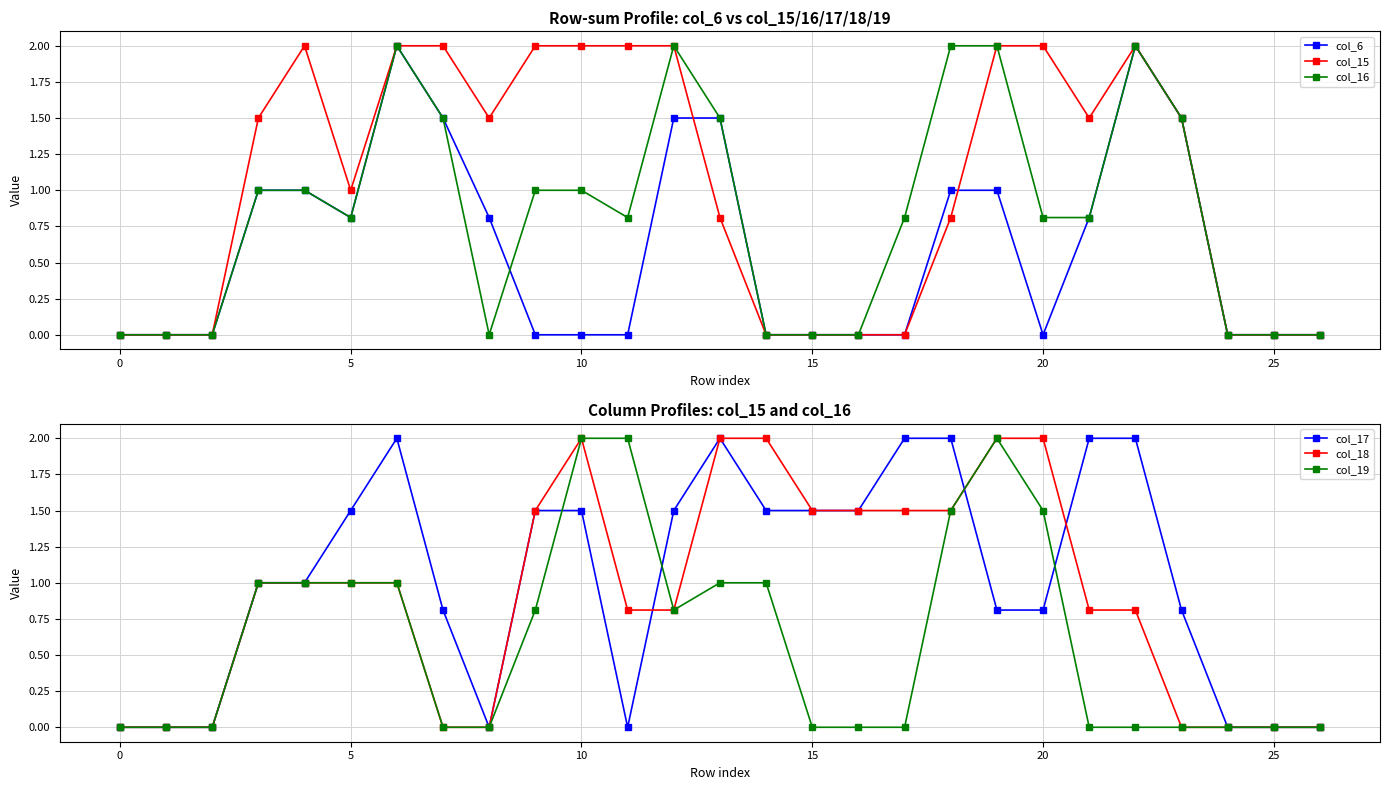

True or false: col_15 has a value of -1.0 at 25.

False